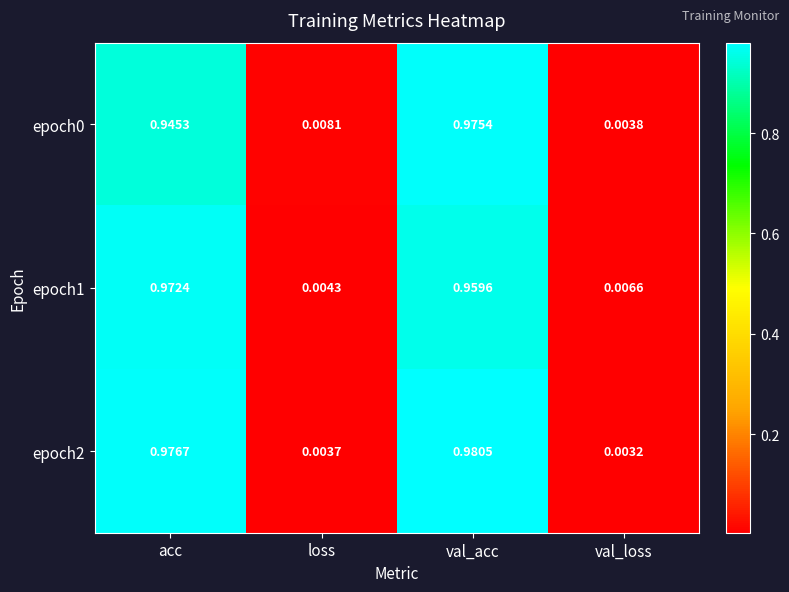

At which category does the chart reach its peak across all series?

val_acc